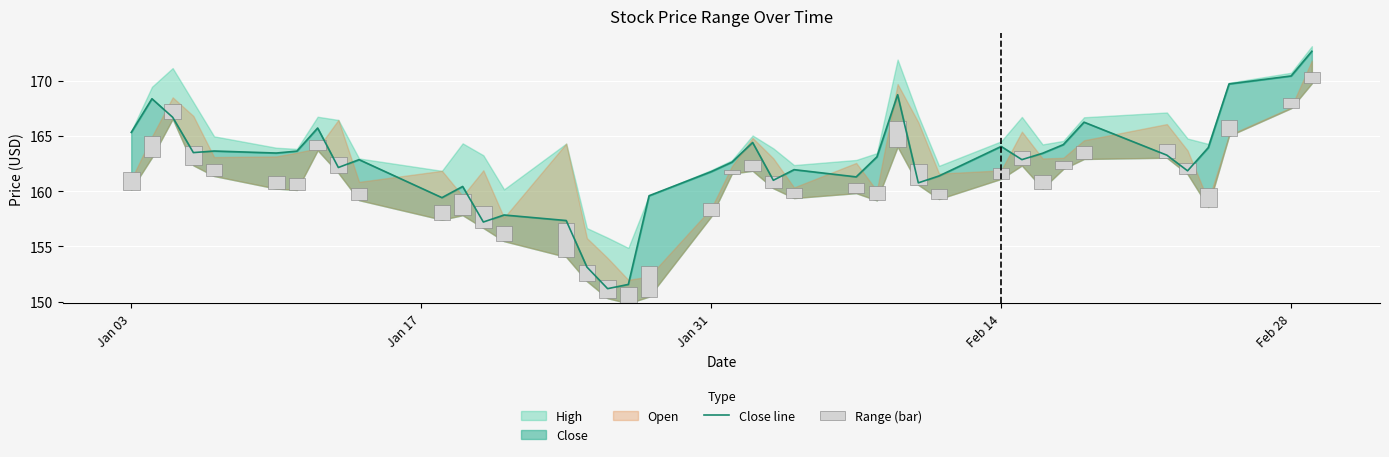

What is the sum of all Range (bar) values?

55.1